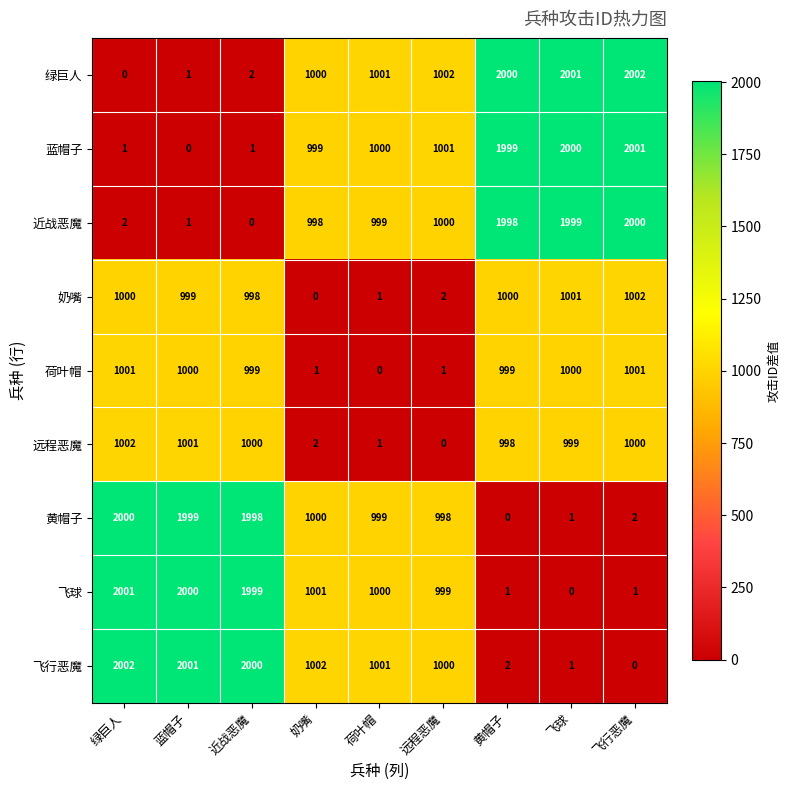

The value of 奶嘴 at 蓝帽子 is 534. True or false?

False